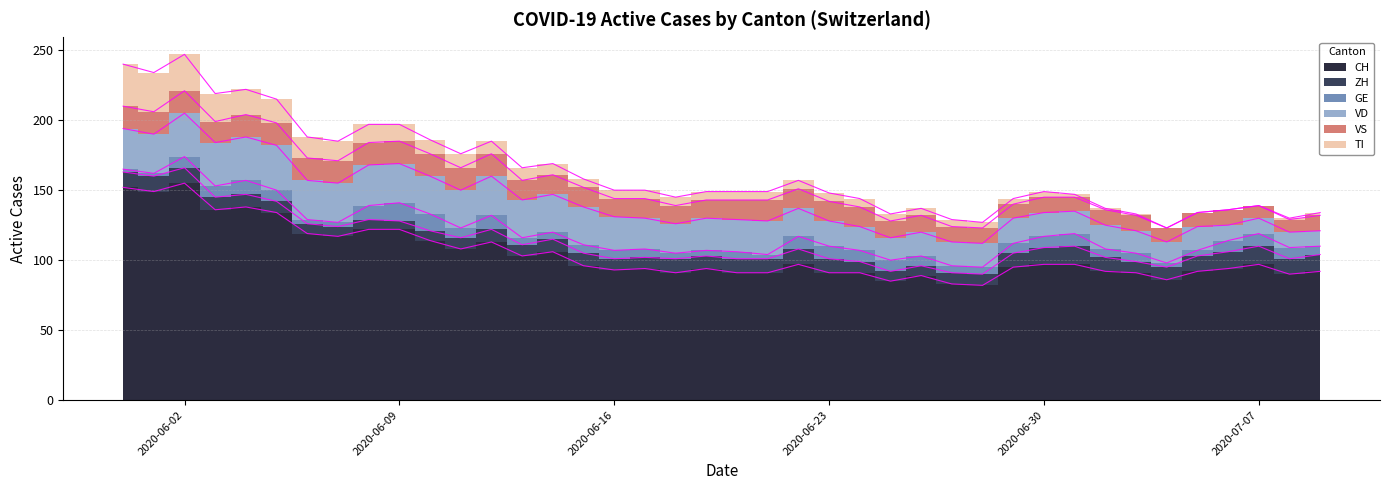

What is the total value across all series at 9?

197